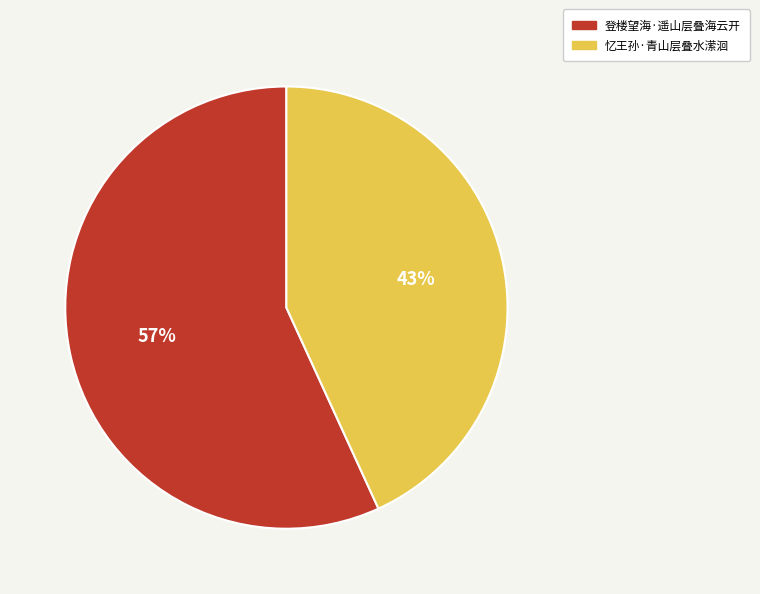

To the nearest percent, what is the average slice percentage?

50%